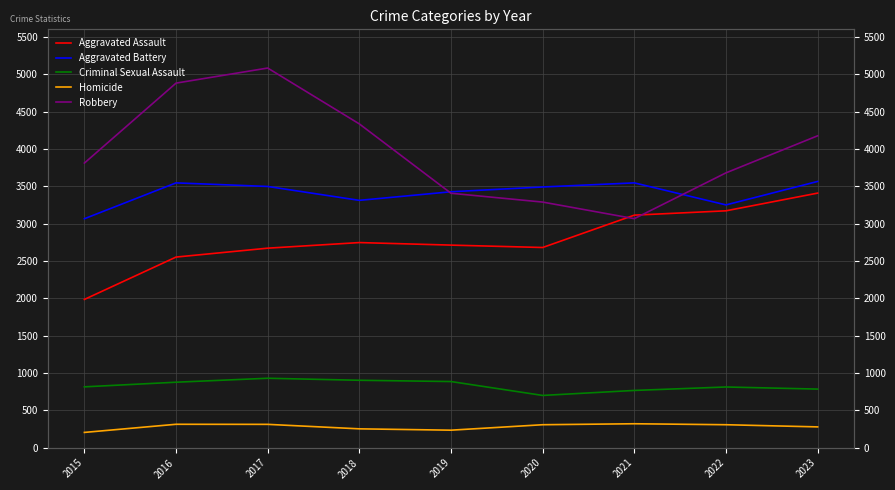

What are all the series names shown in the legend?

Aggravated Assault, Aggravated Battery, Criminal Sexual Assault, Homicide, Robbery